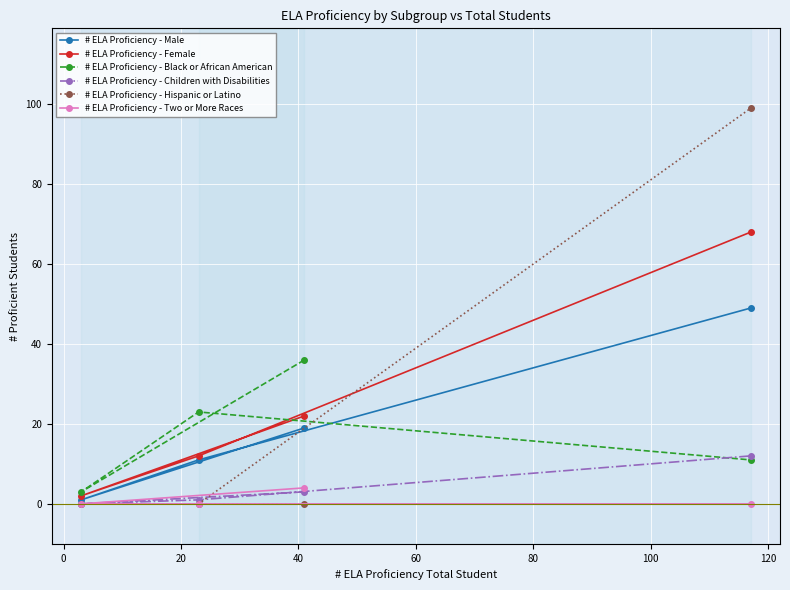

Reading left to right, list all the values displayed in this chart.

# ELA Proficiency - Male: 1	11	19	49
# ELA Proficiency - Female: 2	12	22	68
# ELA Proficiency - Black or African American: 3	23	36	11
# ELA Proficiency - Children with Disabilities: 0	1	3	12
# ELA Proficiency - Hispanic or Latino: 0	0	0	99
# ELA Proficiency - Two or More Races: 0	0	4	0